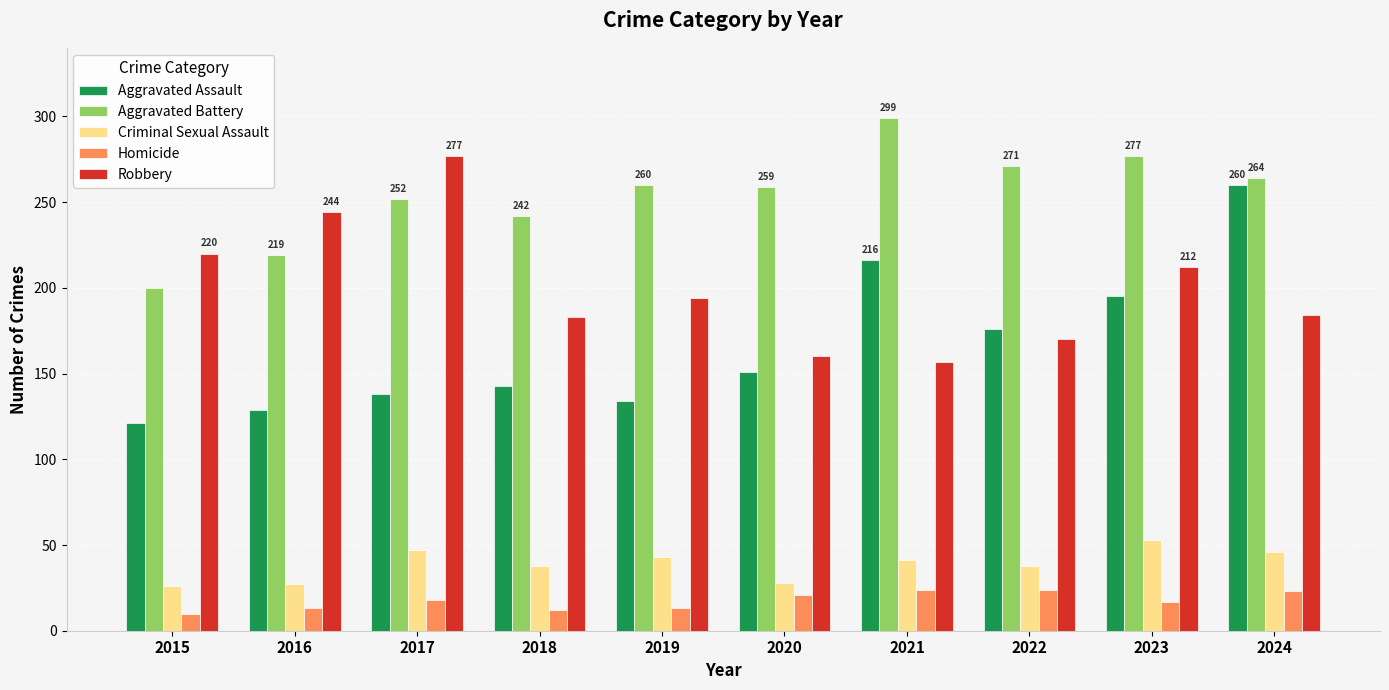

At which category does the chart reach its peak across all series?

2021